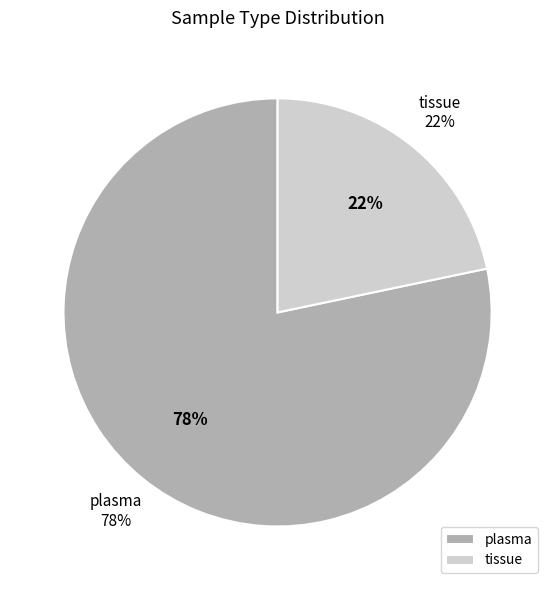

Which slice is the smallest?

tissue